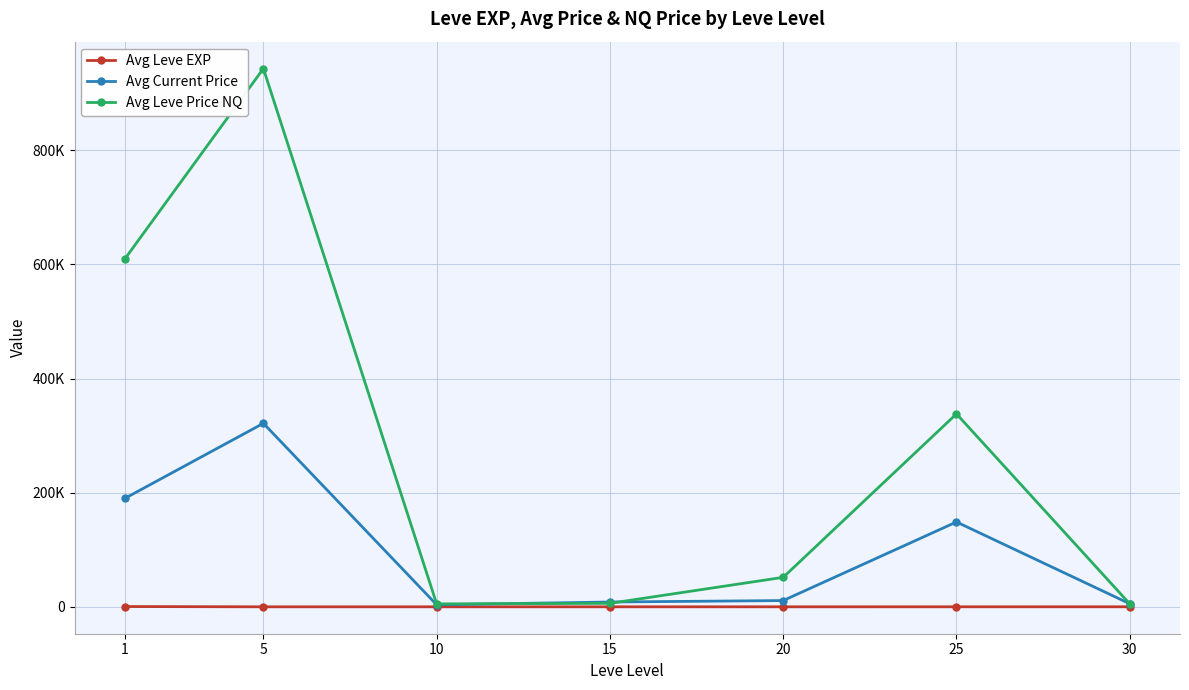

Between which two adjacent categories do Avg Leve Price NQ and Avg Current Price first intersect?

10 and 15